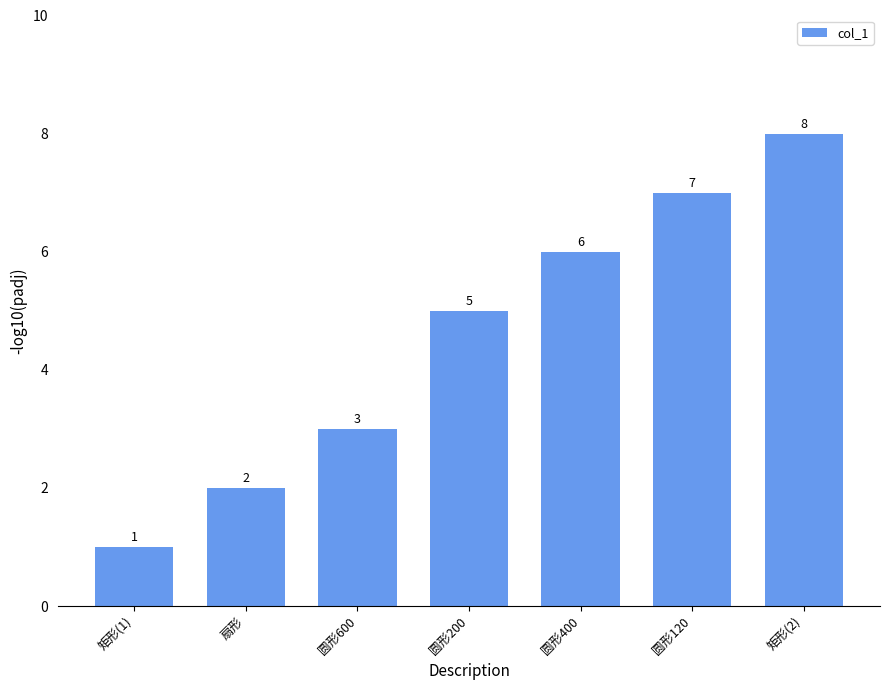

What is the label of the 7th bar from the right?

矩形(1)